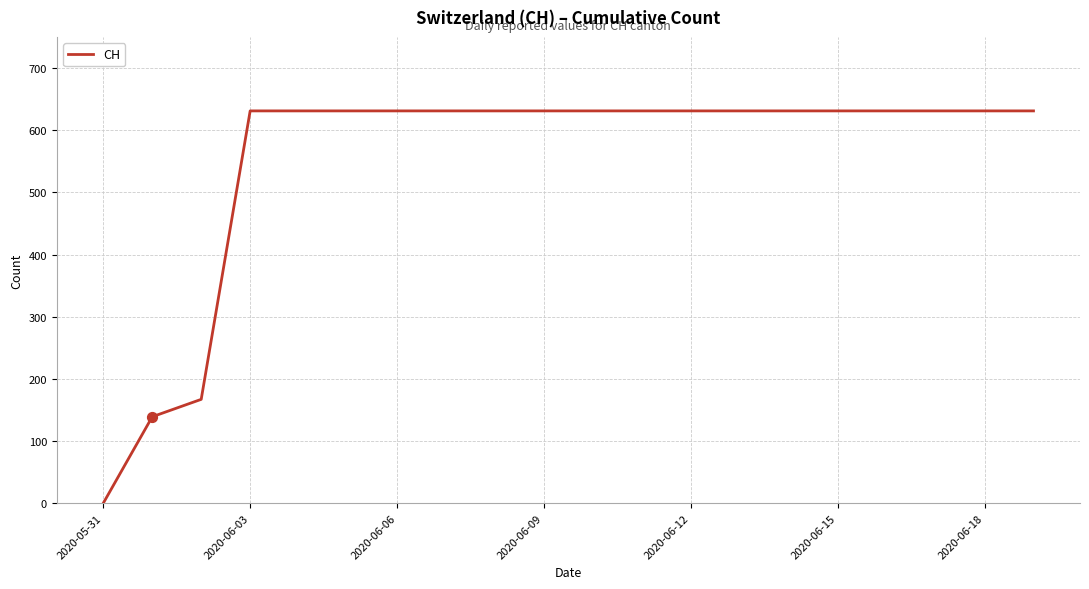

What is the difference between the maximum and minimum values?

631